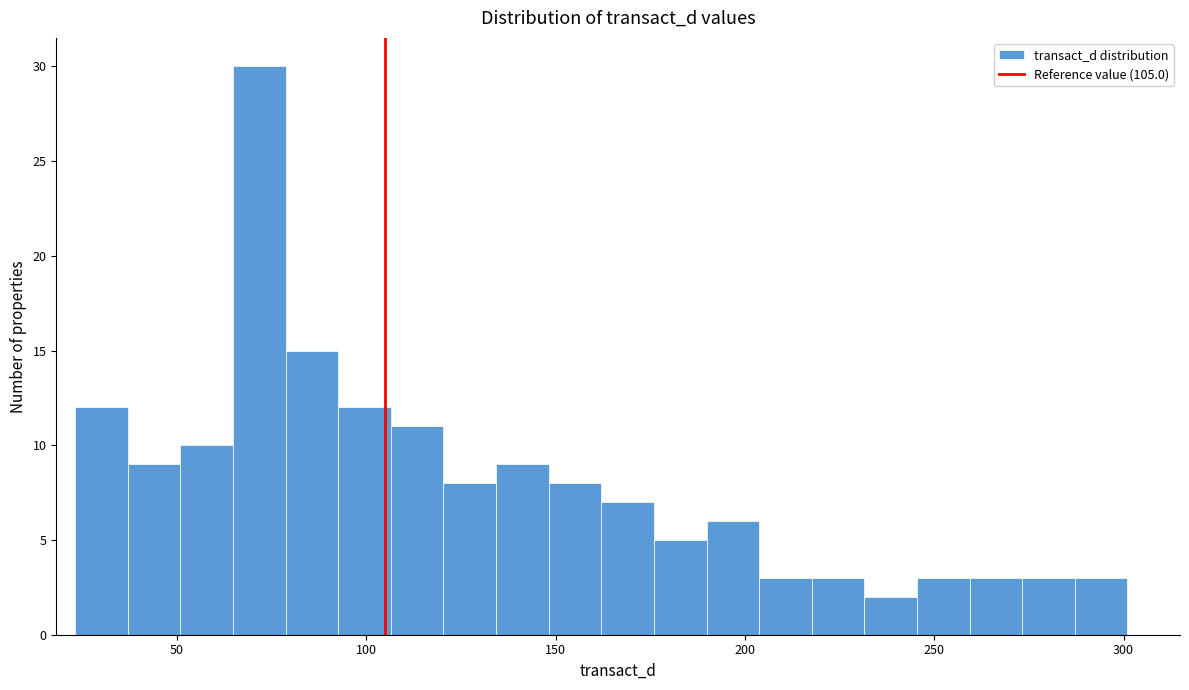

Around what value on the x-axis is the tallest bar? Give the approximate position of its centre, as read against the axis.

70